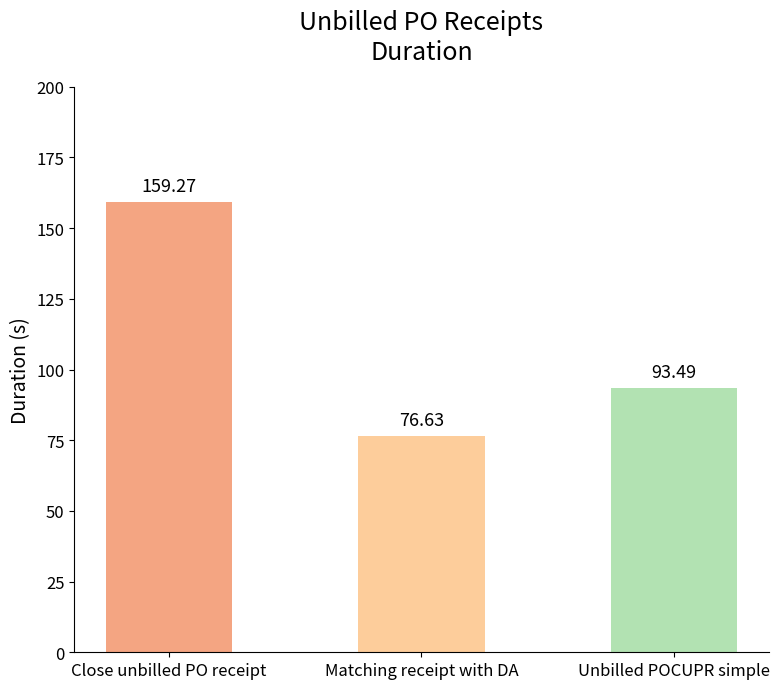

List the labels in order of value, smallest first.

Matching receipt with DA, Unbilled POCUPR simple, Close unbilled PO receipt